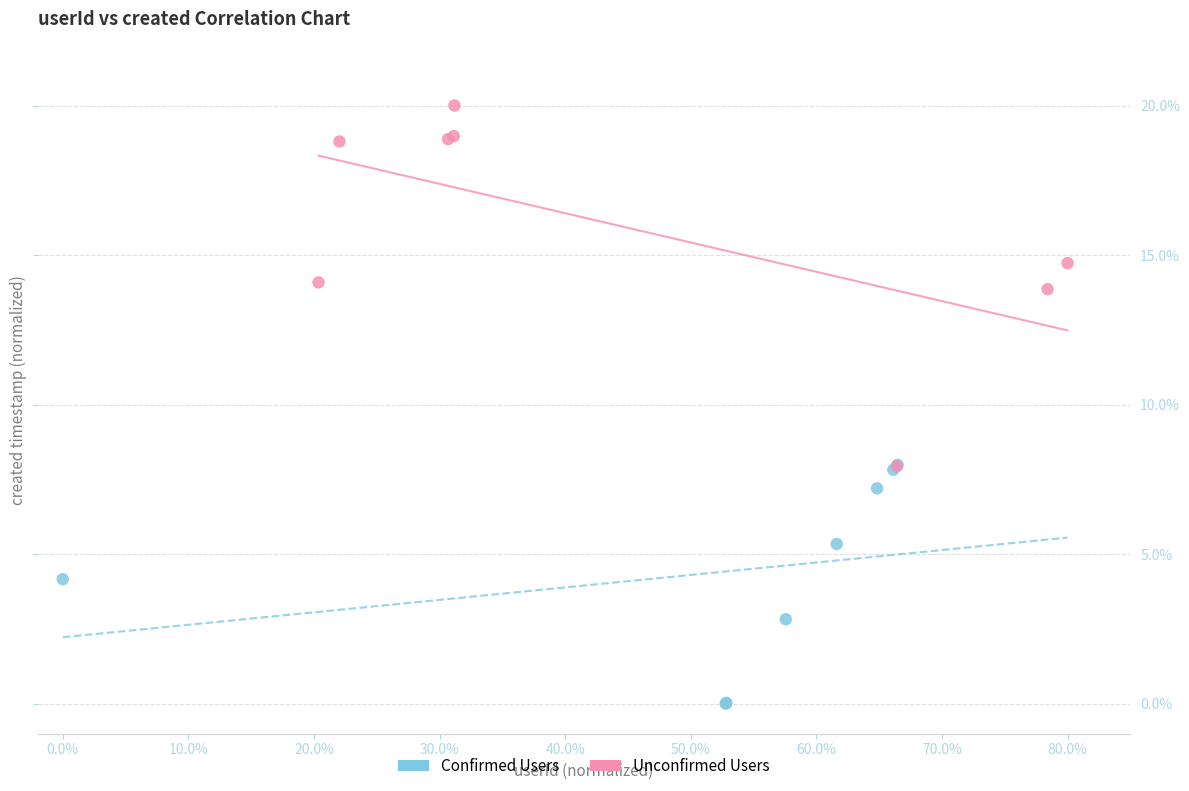

What are all the series names shown in the legend?

Confirmed Users, Unconfirmed Users